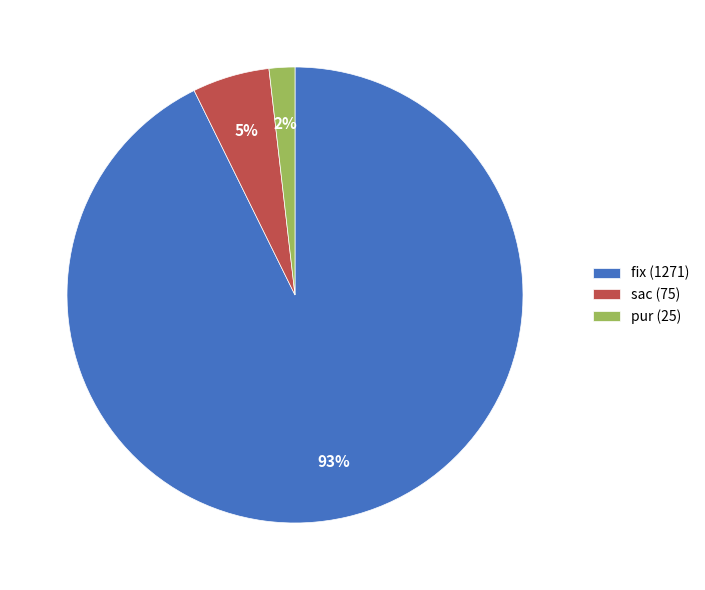

Which slice is the largest?

fix (1271)